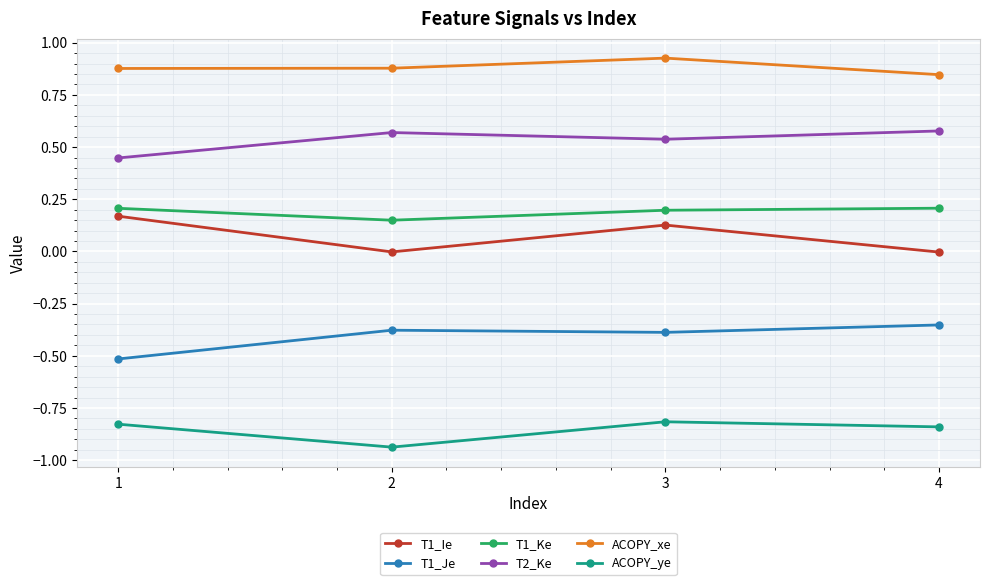

What is the value of the T1_Je point at the 1st from the left?

-0.5